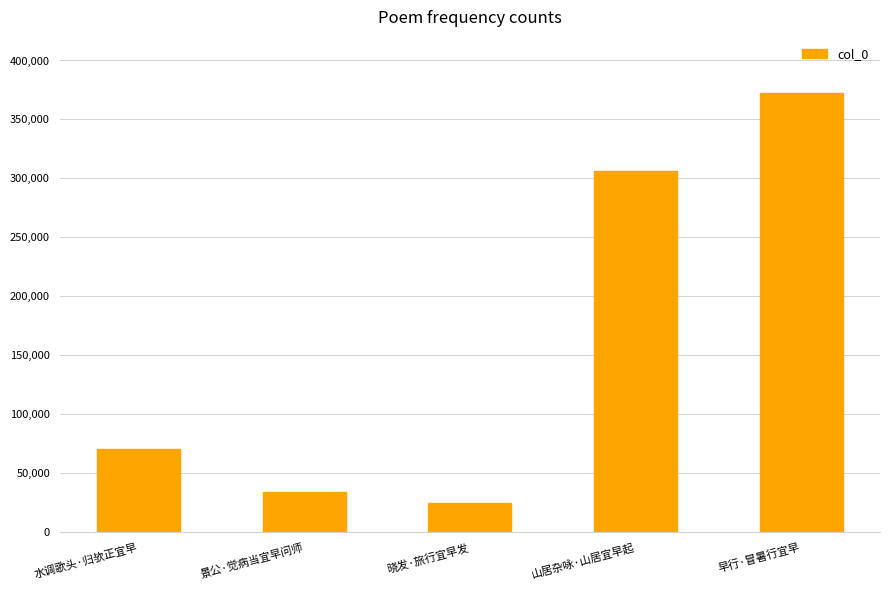

Which label corresponds to the largest value in the chart?

早行·冒暑行宜早